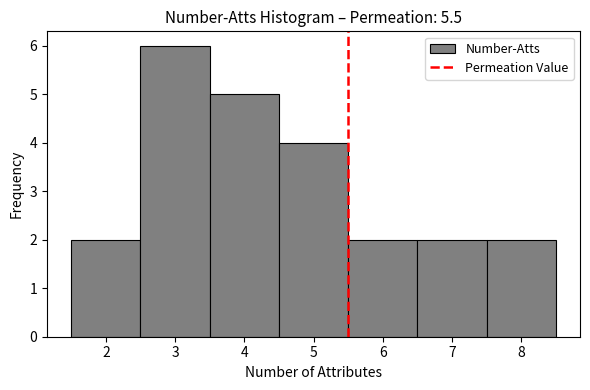

Reading left to right, list every bar in this chart as the range it spans on the x-axis followed by its height. The values are not printed on the chart, so give them approximately, as read against the axis.

1.5 to 2.5: 2
2.5 to 3.5: 6
3.5 to 4.5: 5
4.5 to 5.5: 4
5.5 to 6.5: 2
6.5 to 7.5: 2
7.5 to 8.5: 2